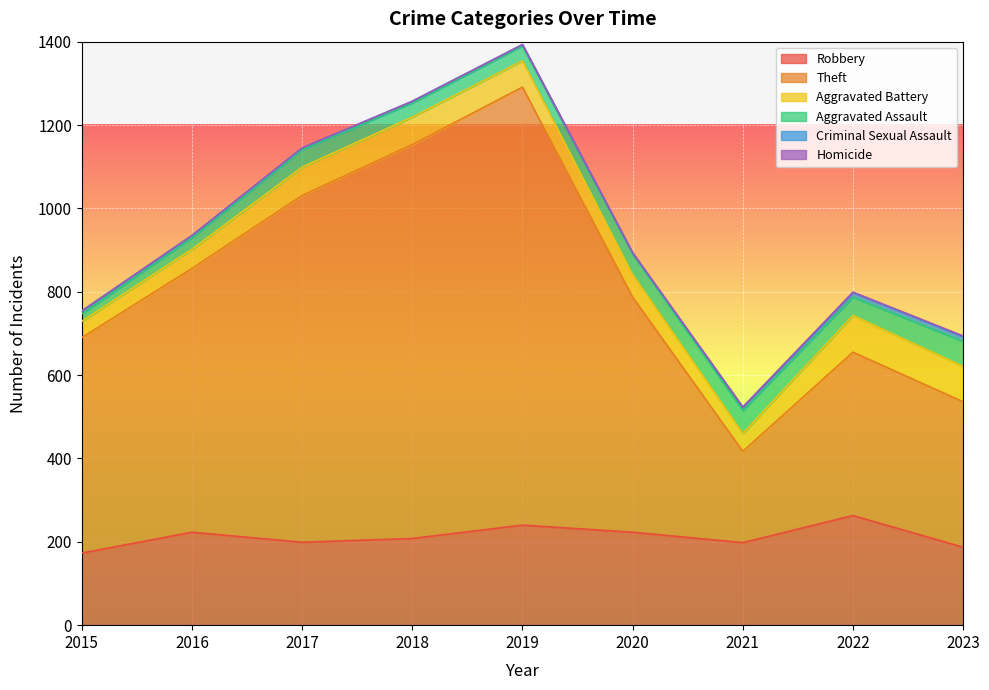

What is the maximum value for Aggravated Assault?

60